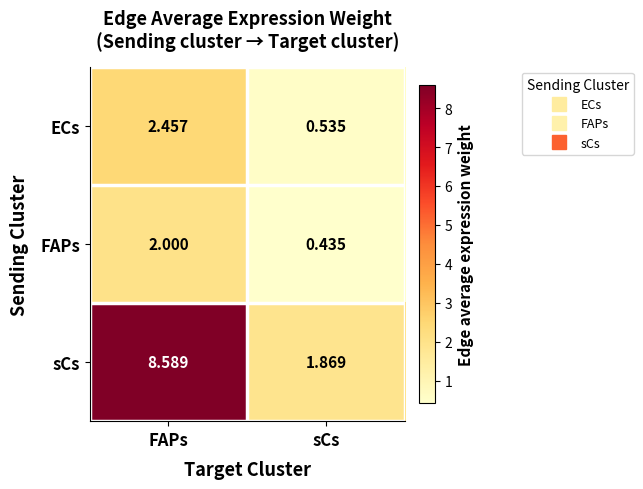

Is the value of sCs at FAPs greater than the value of ECs at sCs?

Yes